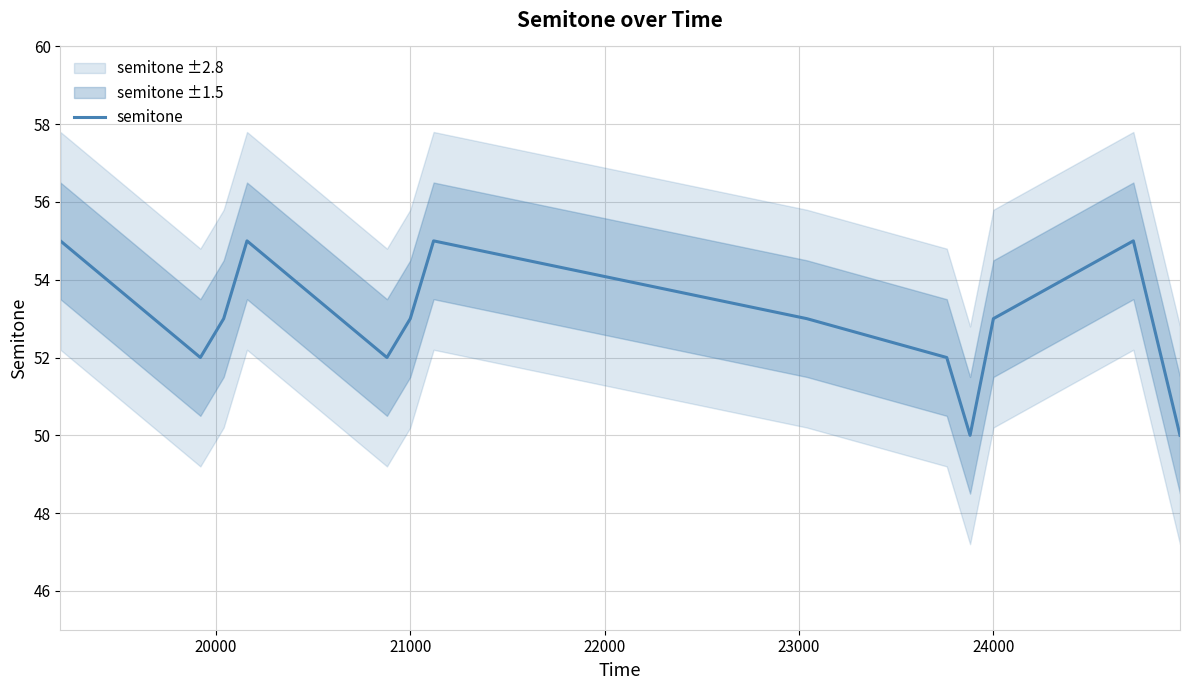

True or false: there are more than 0 points higher than both neighbors.

True